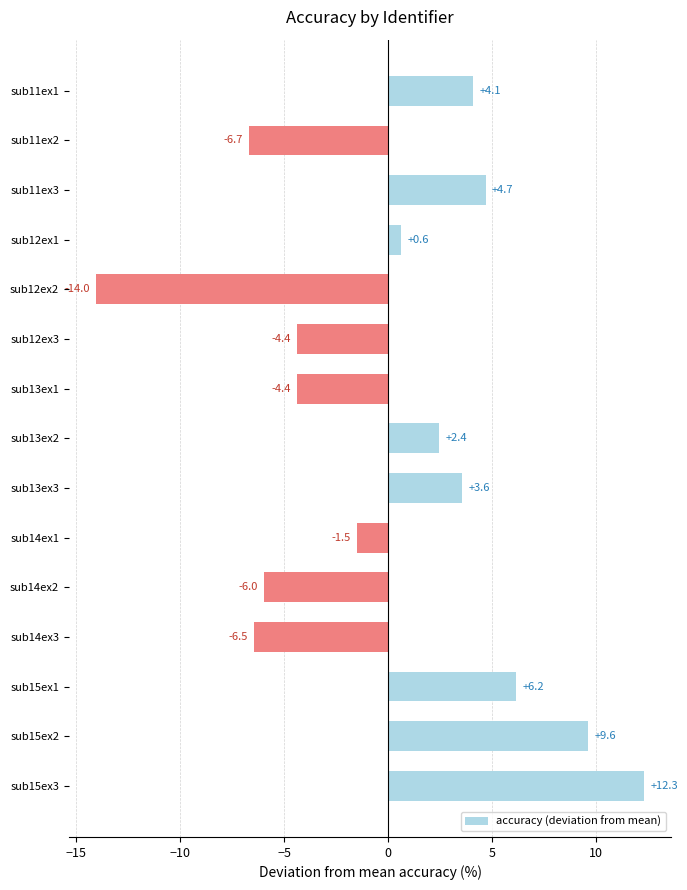

Reading bottom to top, extract all data points from this chart.

12.3	9.6	6.2	-6.5	-6.0	-1.5	3.6	2.4	-4.4	-4.4	-14.0	0.6	4.7	-6.7	4.1